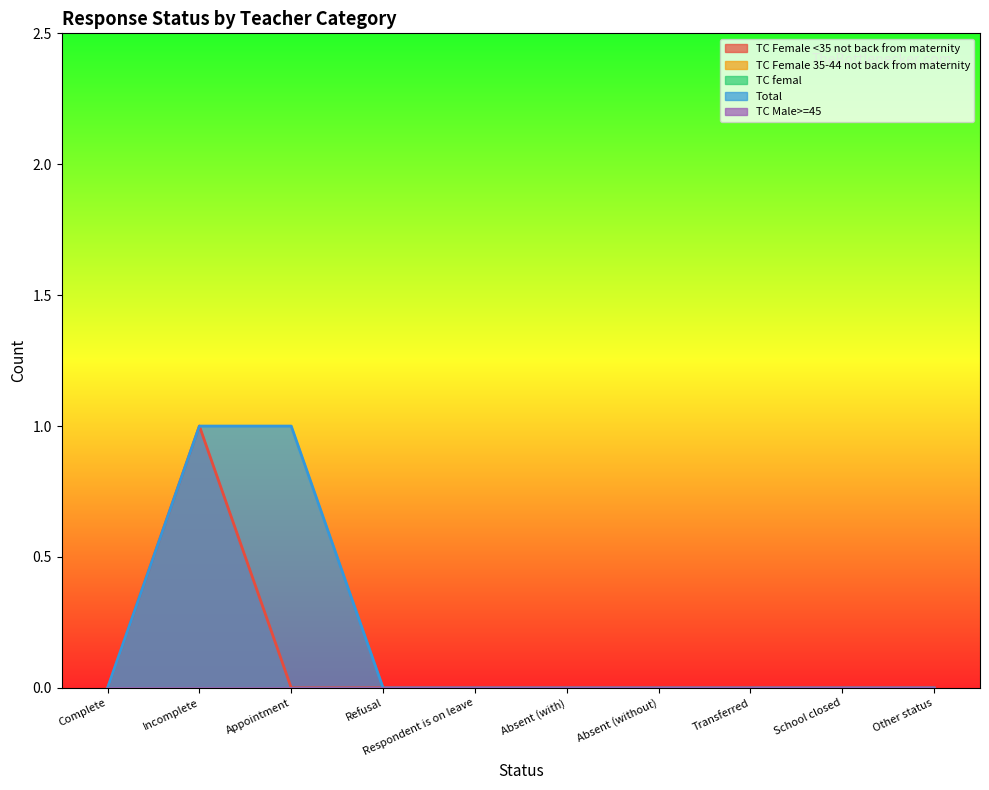

Reading right to left, what are all the values shown in this chart?

TC Female <35 not back from maternity: 0	0	0	0	0	0	0	0	1	0
TC Female 35-44 not back from maternity: 0	0	0	0	0	0	0	0	0	0
TC femal: 0	0	0	0	0	0	0	0	0	0
Total: 0	0	0	0	0	0	0	1	1	0
TC Male>=45: 0	0	0	0	0	0	0	0	0	0